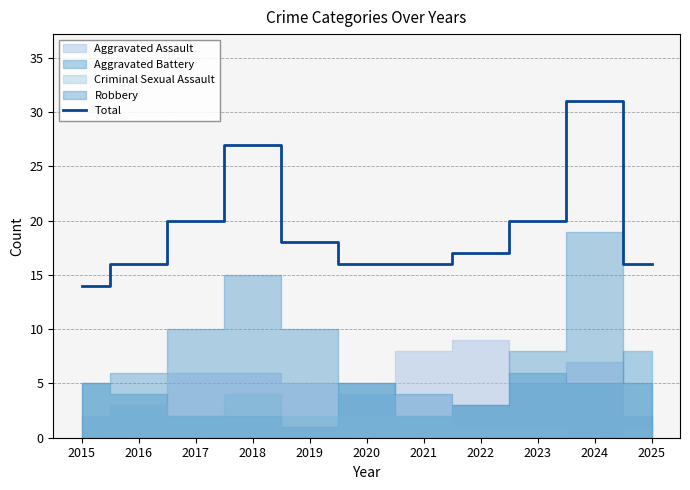

What is the smallest value displayed?

14